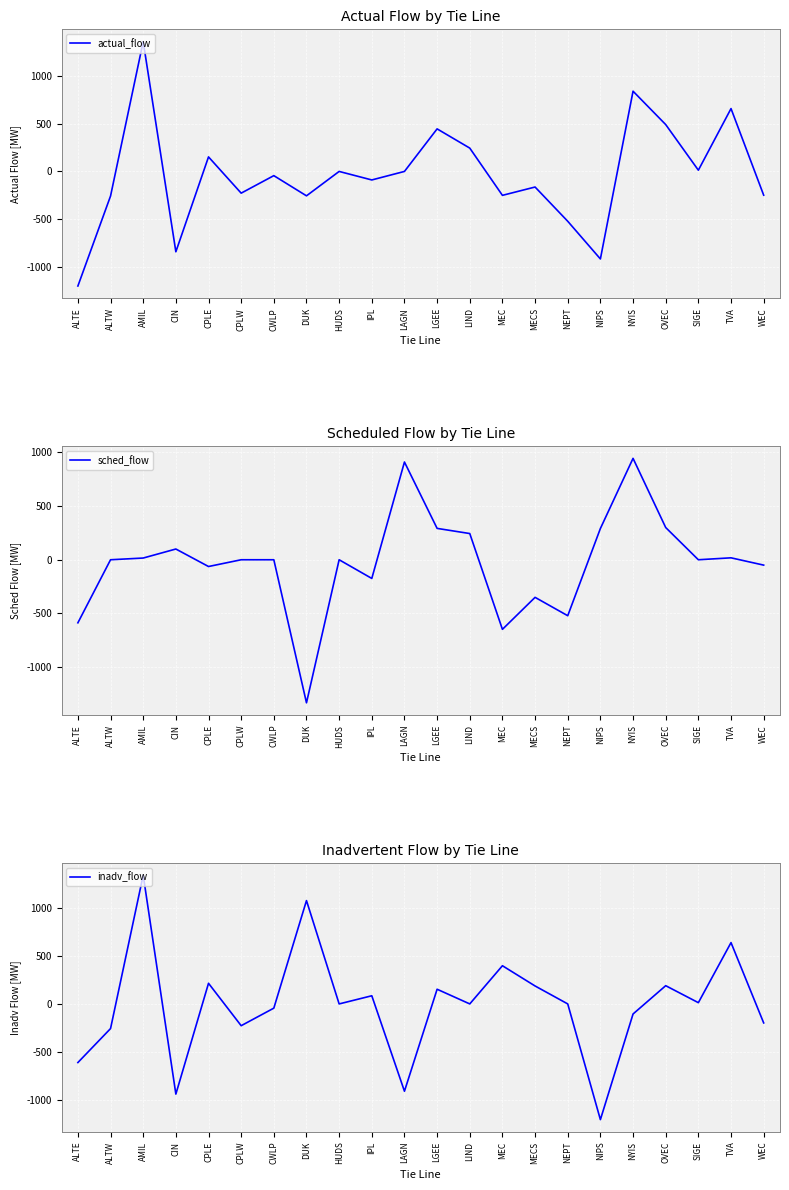

Where do inadv_flow and actual_flow first cross each other?

CIN and CPLE